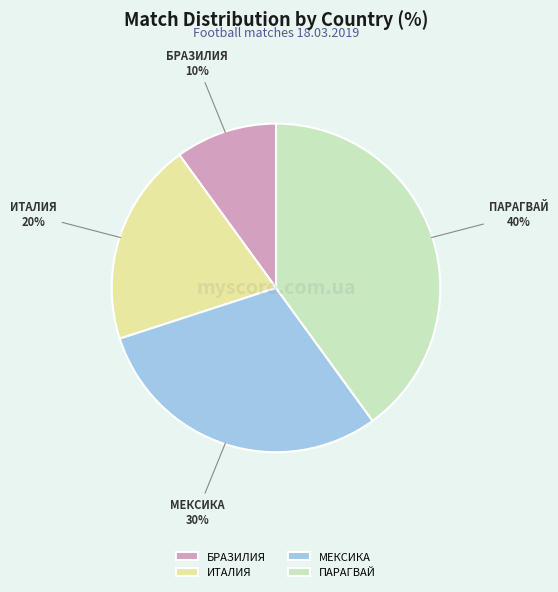

To the nearest percent, what is the difference between the largest and smallest slice percentages?

30%